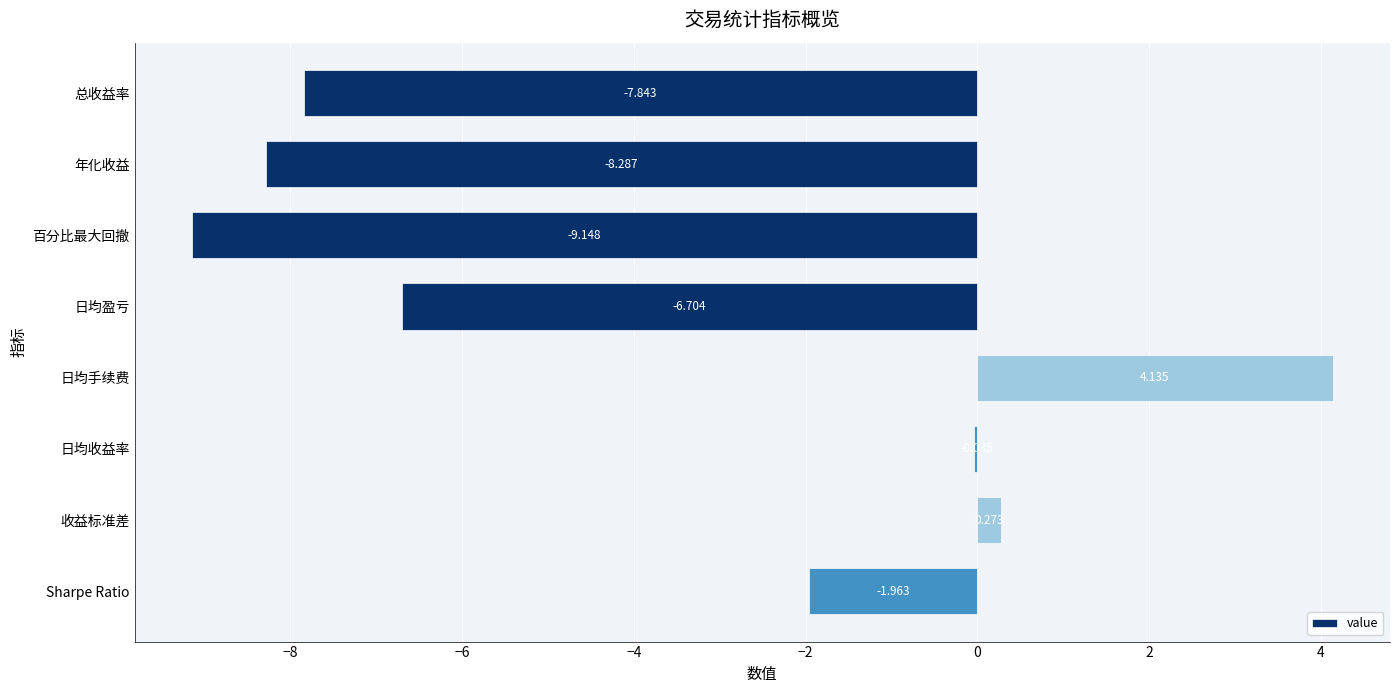

At which category does the chart reach its peak across all series?

日均手续费